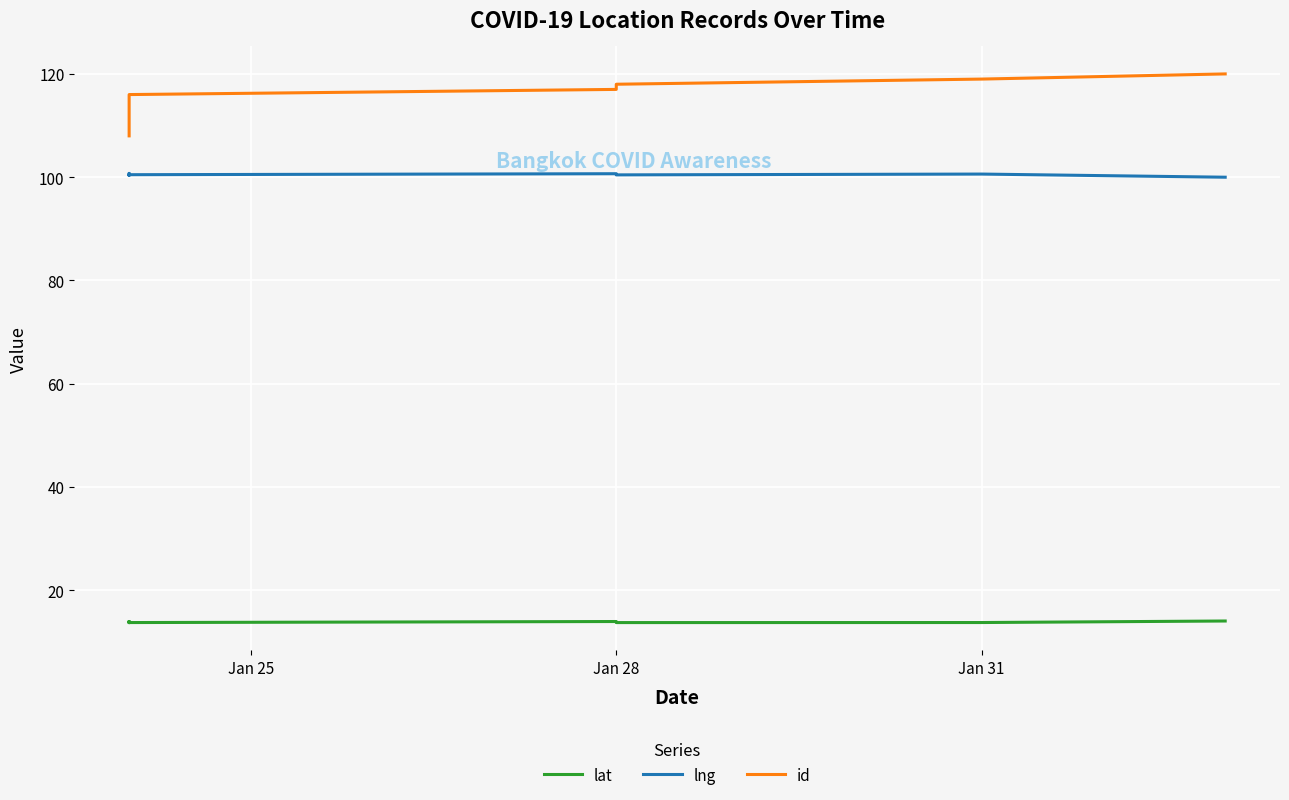

True or false: id and lat intersect in this chart.

False